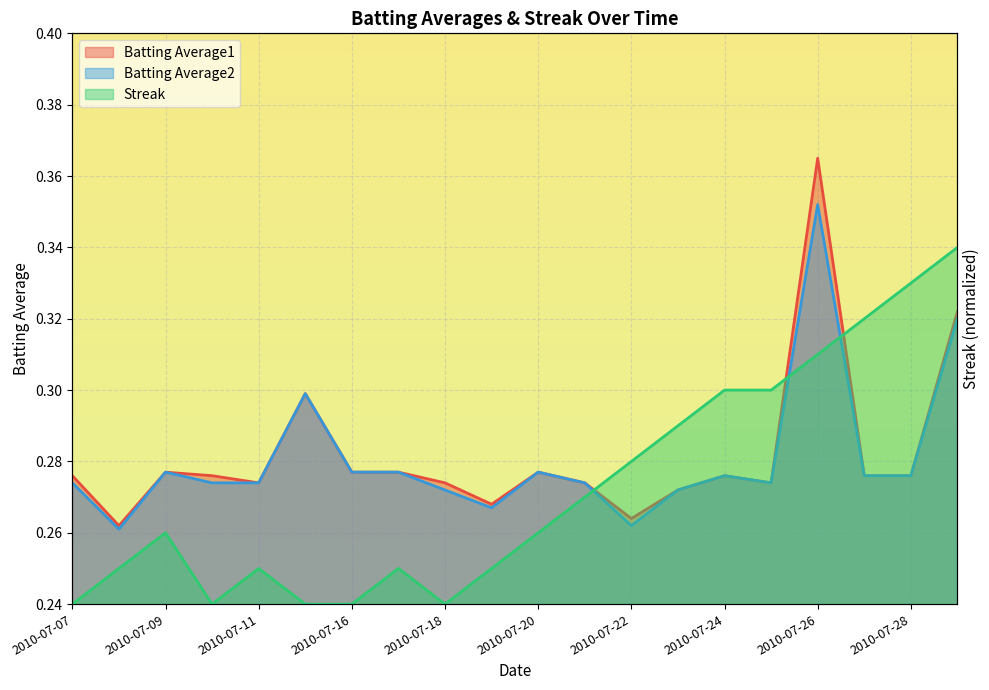

At which category does Batting Average1 reach its first local peak?

2010-07-09